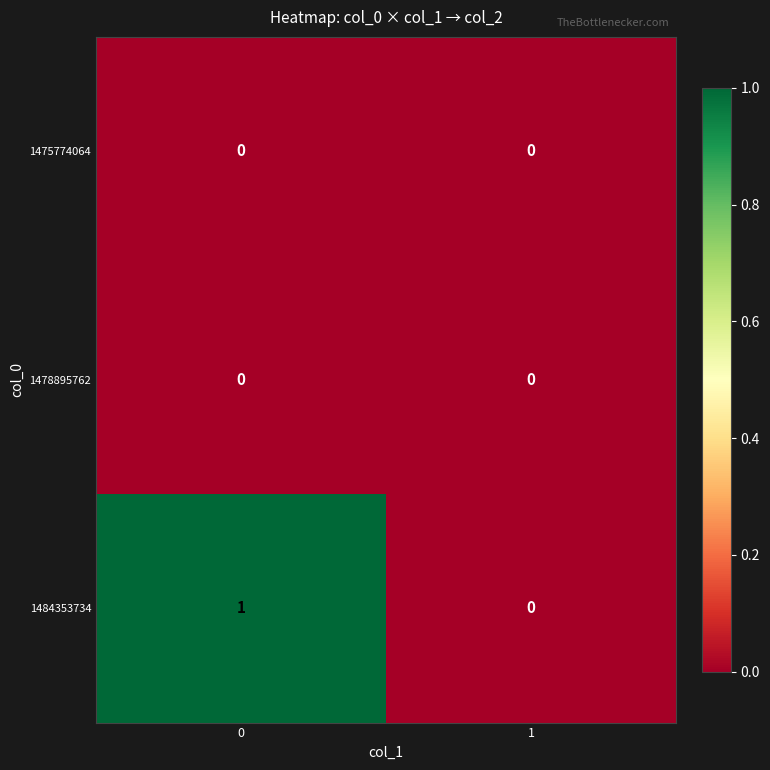

Which series has the largest total across all categories?

1484353734